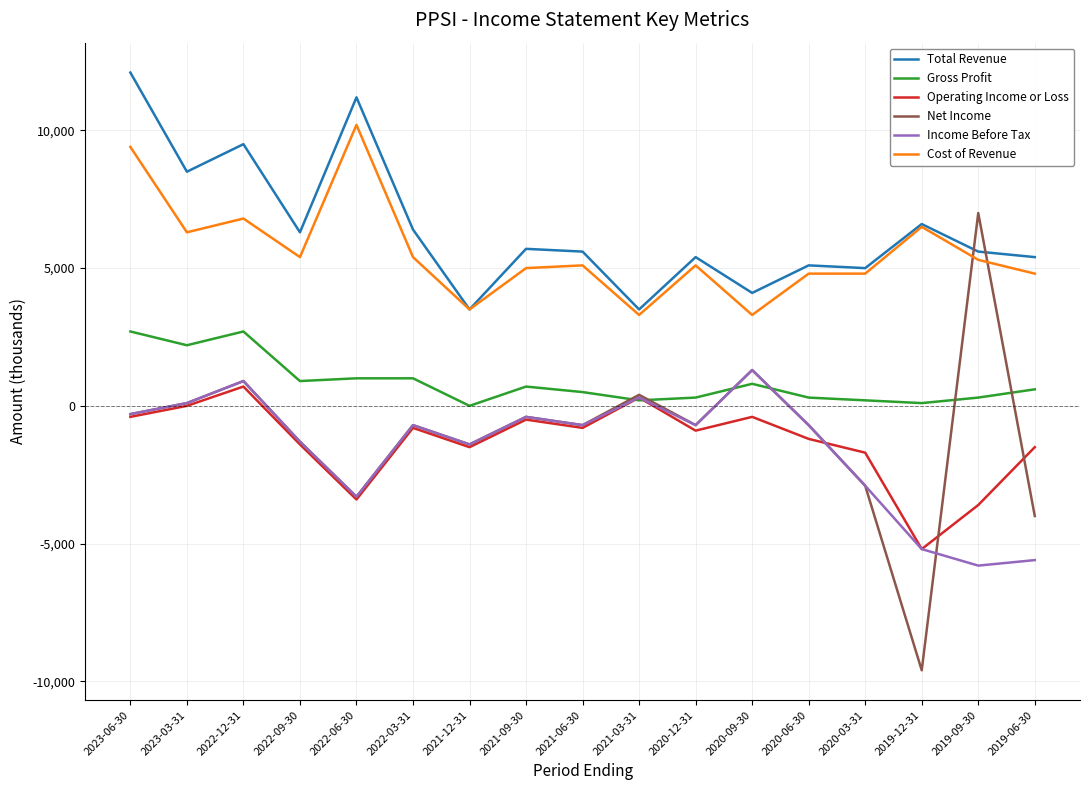

At which label does Income Before Tax first exceed -700?

2023-06-30